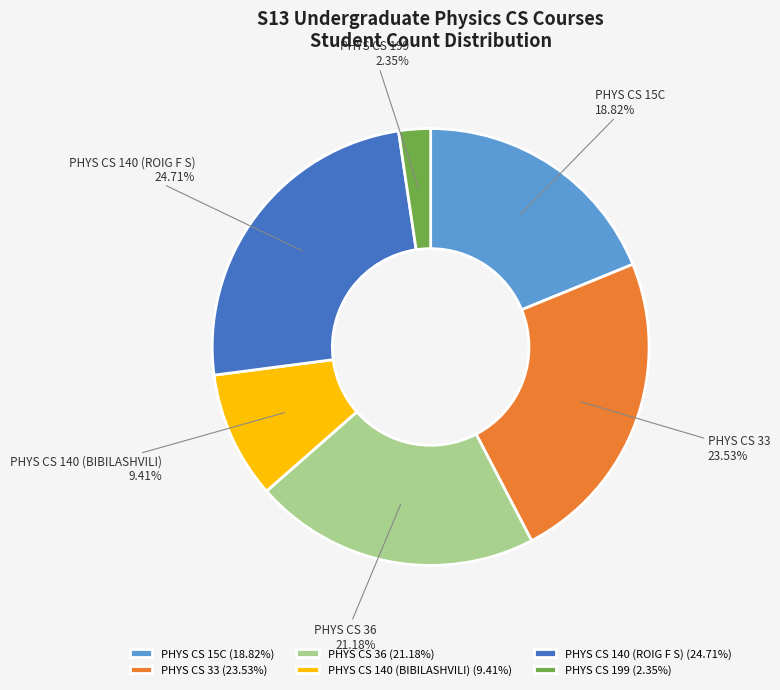

How many slices are in this pie chart?

6